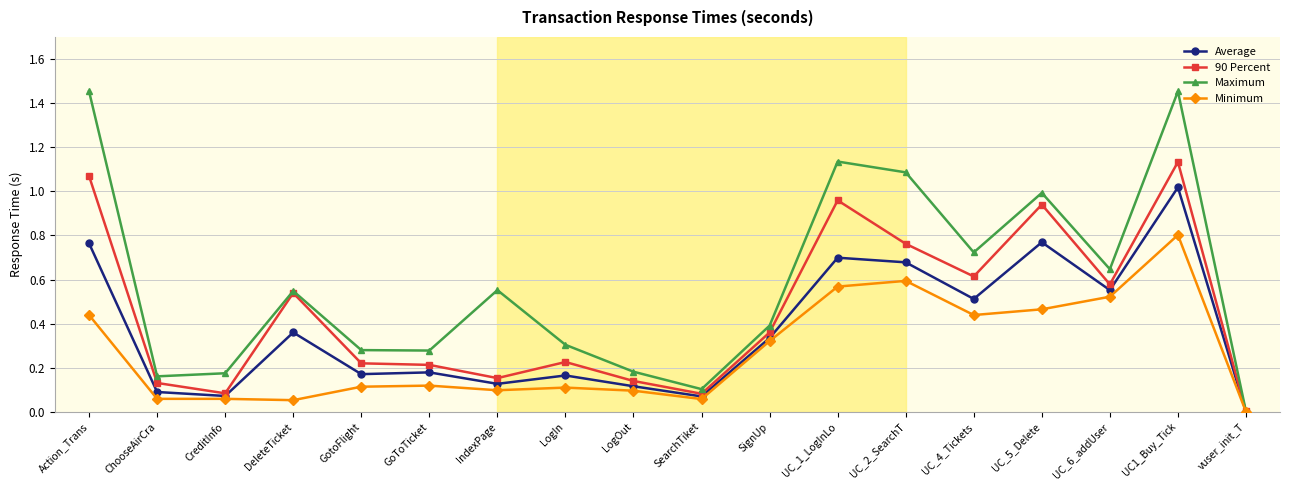

Rank the series by their average value, from lowest to highest.

Minimum, Average, 90 Percent, Maximum